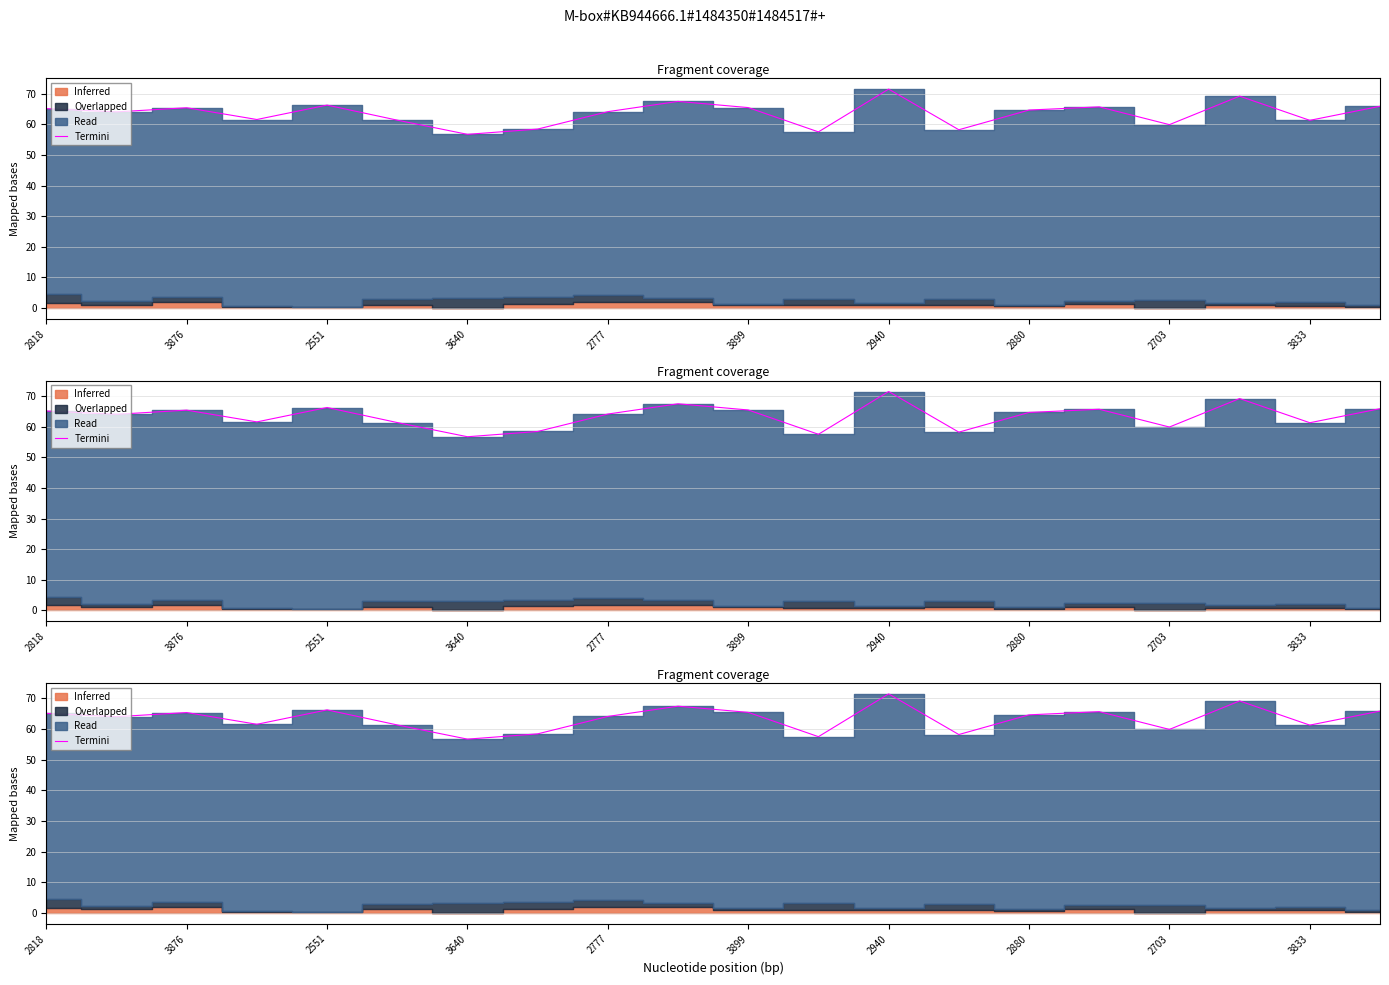

Does the chart display data point markers on the line(s)?

No